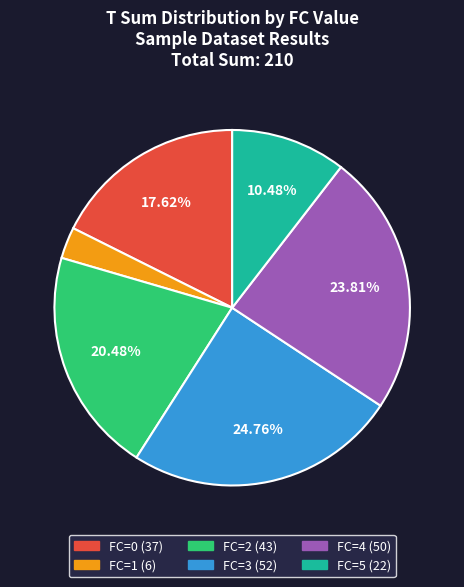

Is there a majority slice in this chart?

No